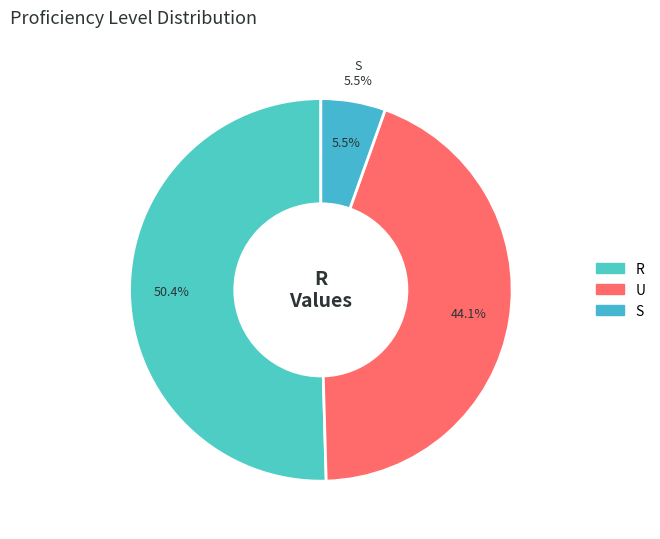

To the nearest percent, what is the difference between the S and R slice percentages?

45%